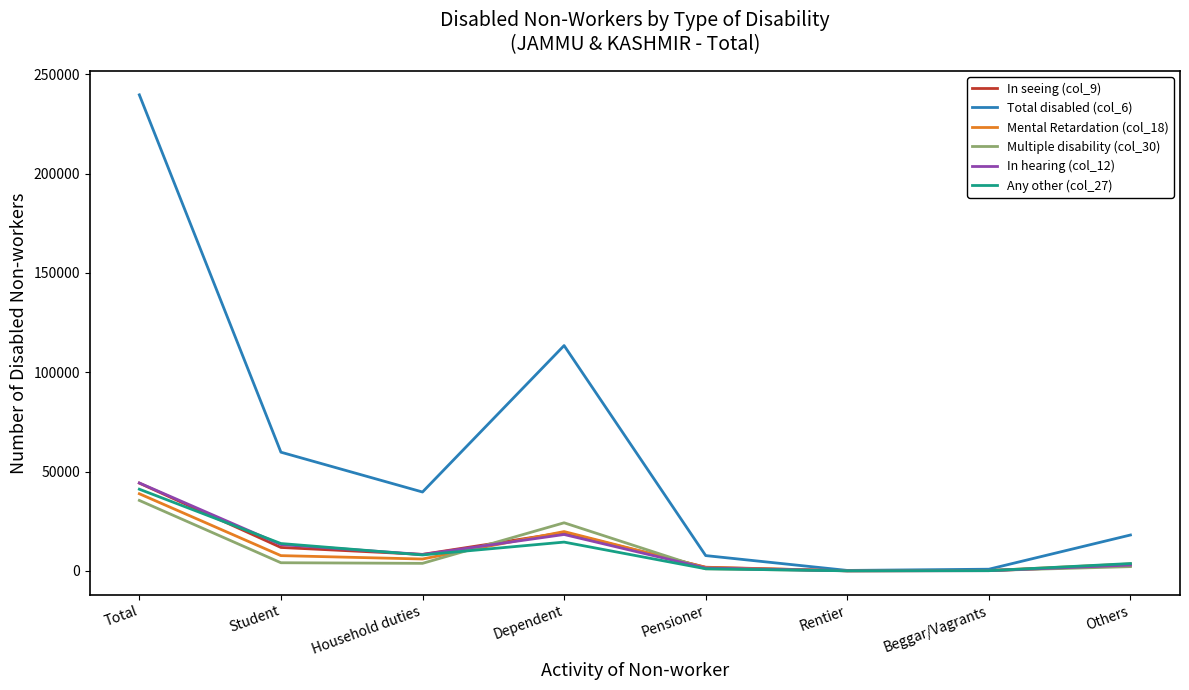

What is the greatest value displayed?

239621